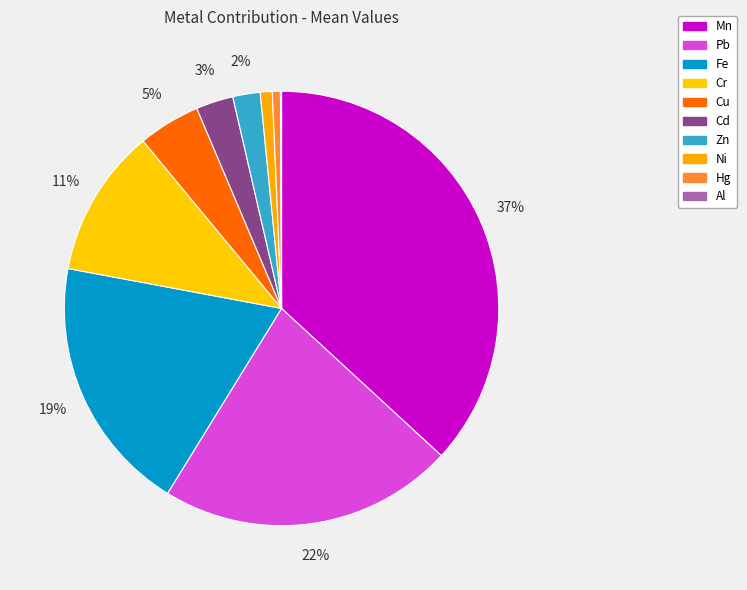

True or false: Cu accounts for 1% of the total.

False